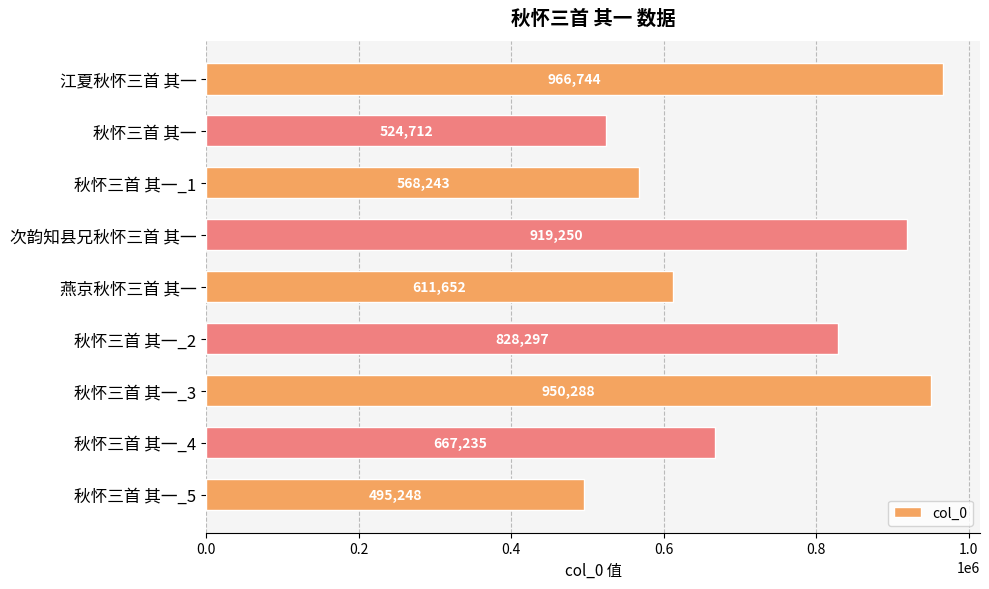

What is the label of the 5th bar from the bottom?

燕京秋怀三首 其一